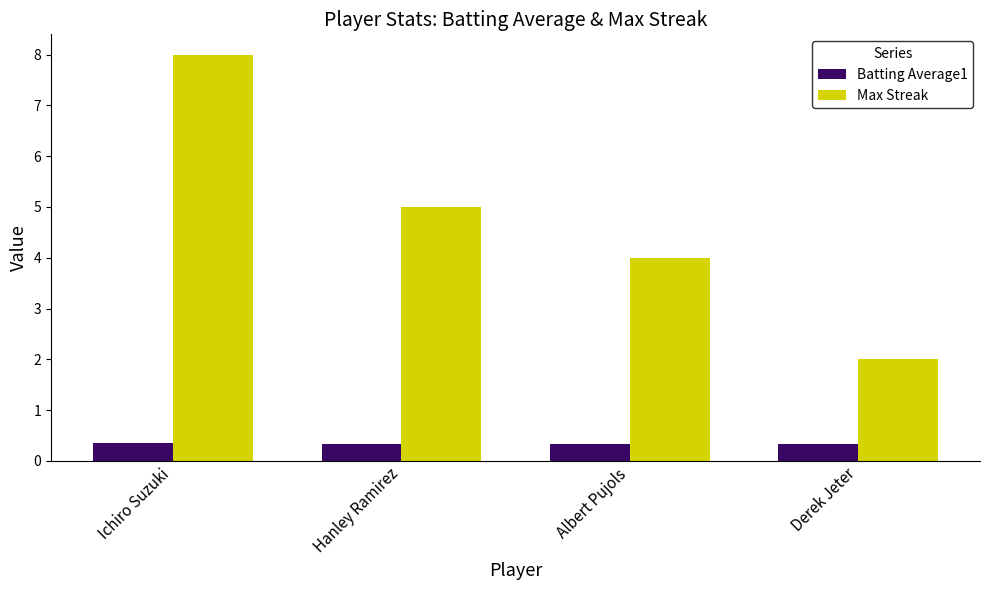

What is the total value across all series at Derek Jeter?

2.3